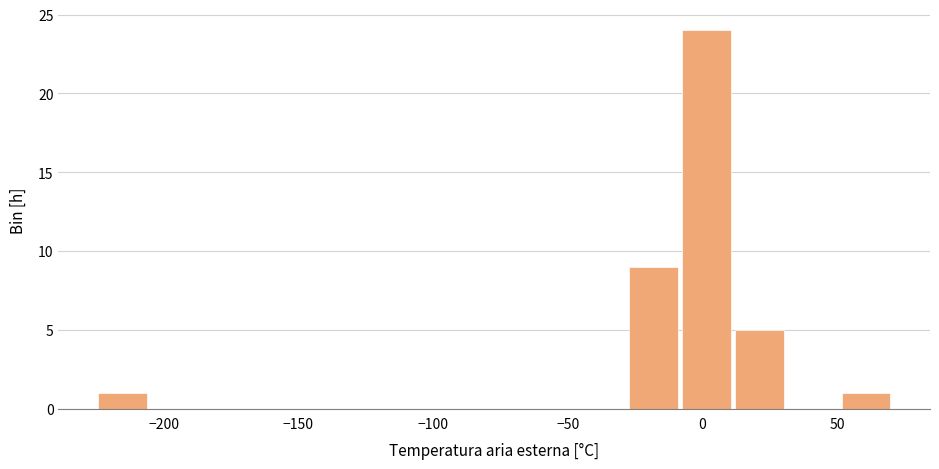

Read against the x-axis, roughly where is the centre of the tallest bar?

0